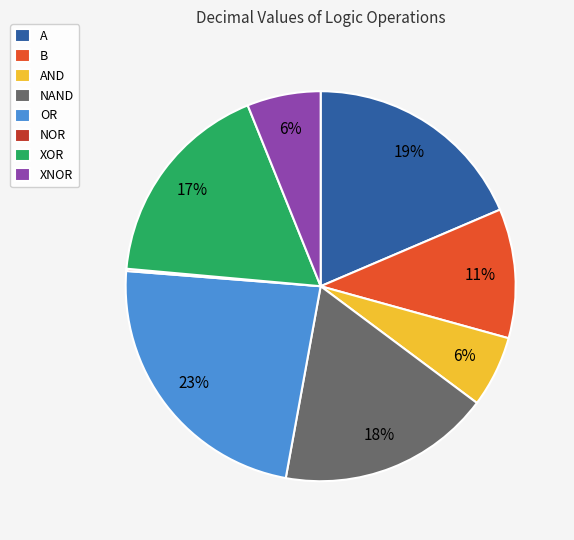

The A slice represents 27% of the pie. True or false?

False